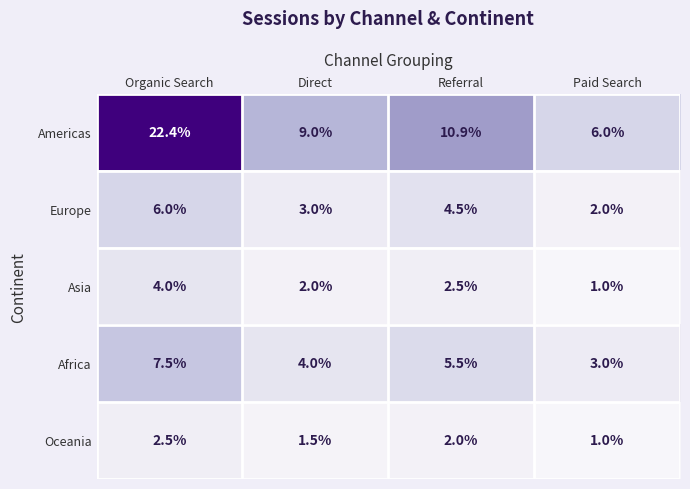

Rank the series at Organic Search from lowest to highest value.

Oceania, Asia, Europe, Africa, Americas